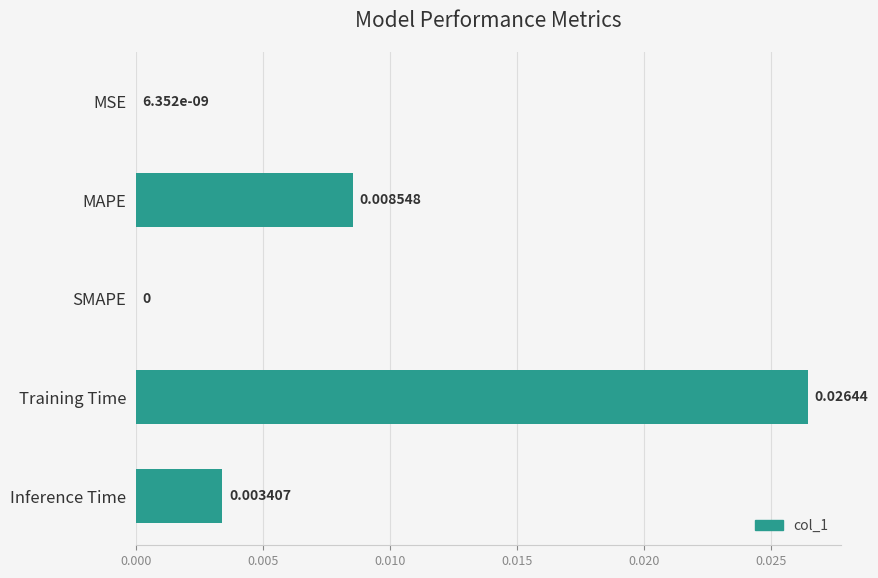

At which category does the chart reach its peak across all series?

Training Time